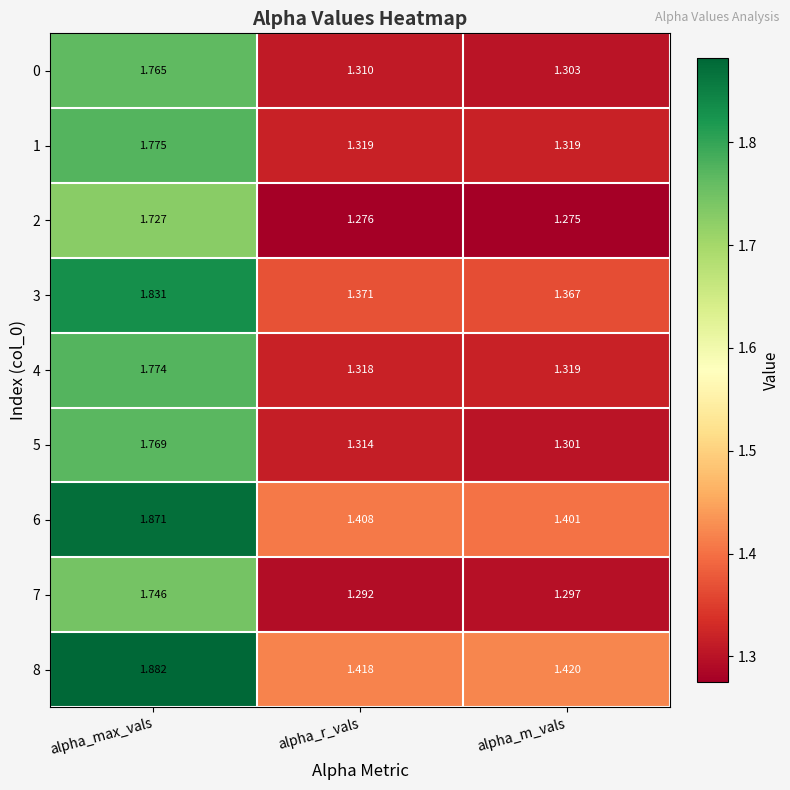

Where is 5 nearest to the value 1?

alpha_m_vals